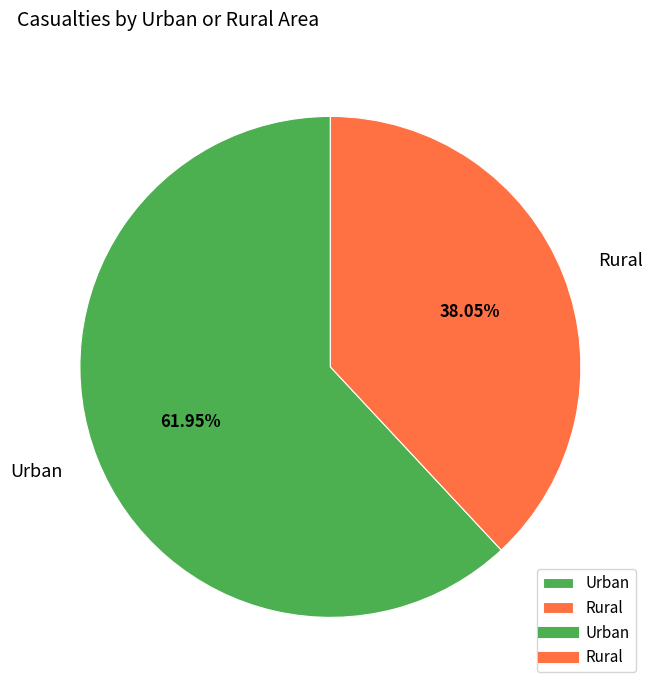

Which category has the biggest portion of the pie?

Urban